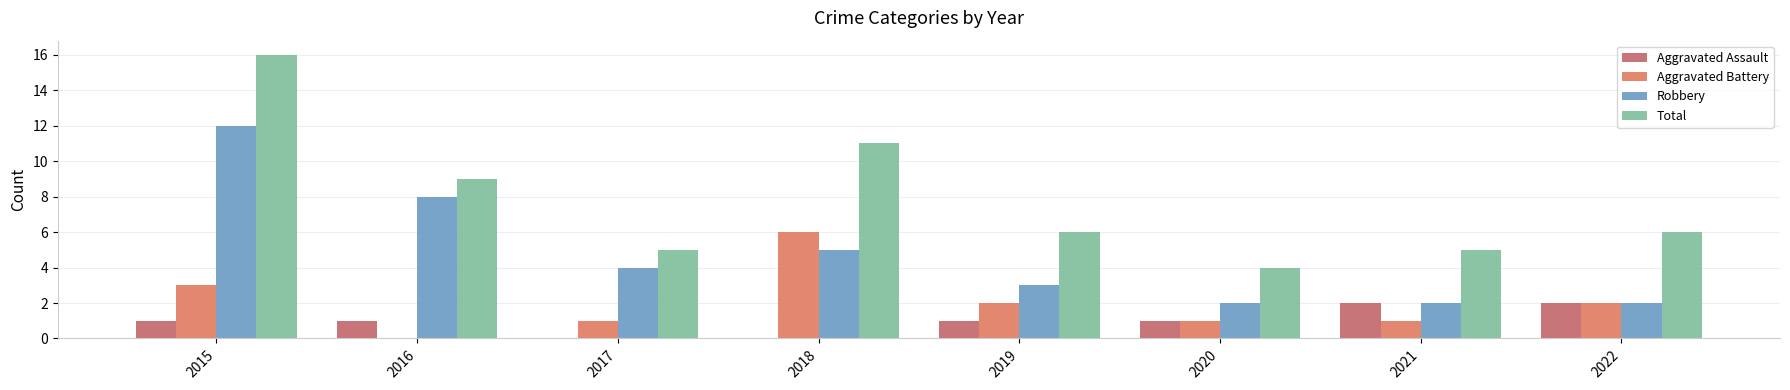

Which series has the widest spread of values?

Total